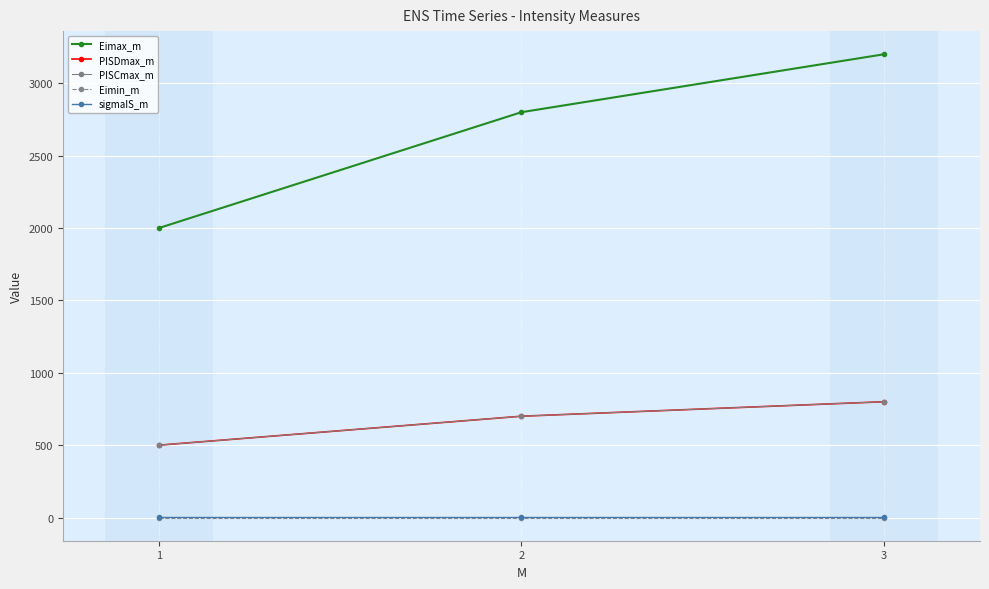

Is it true that sigmaIS_m equals 1.3 at 2?

False